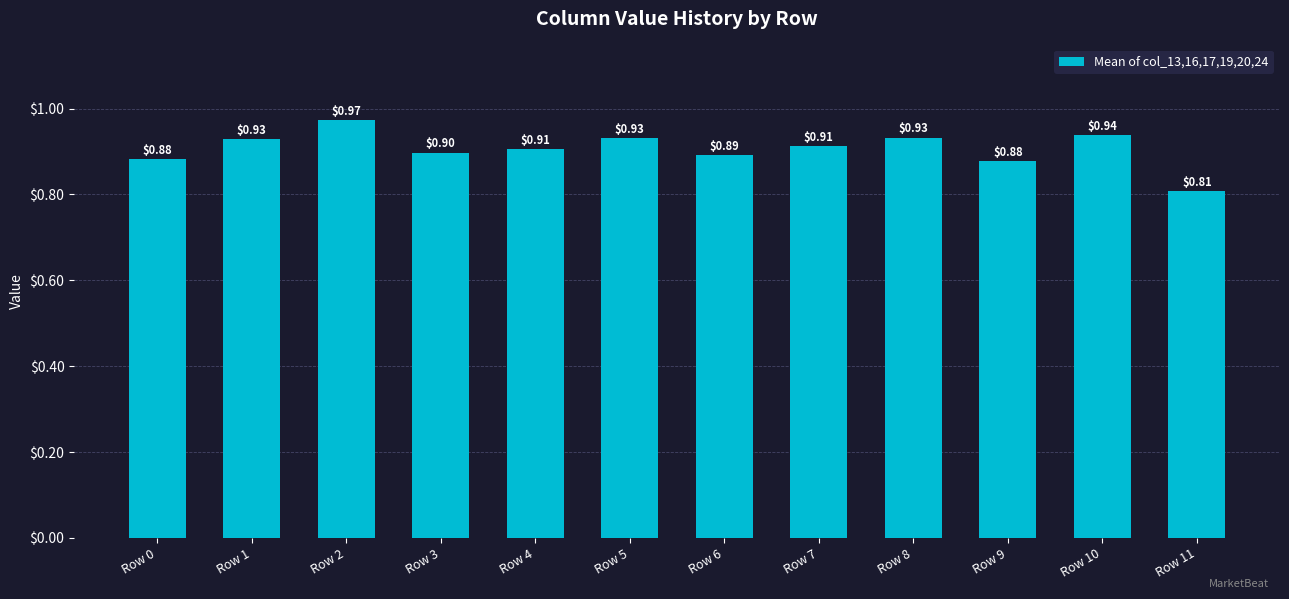

What is the average value?

0.9